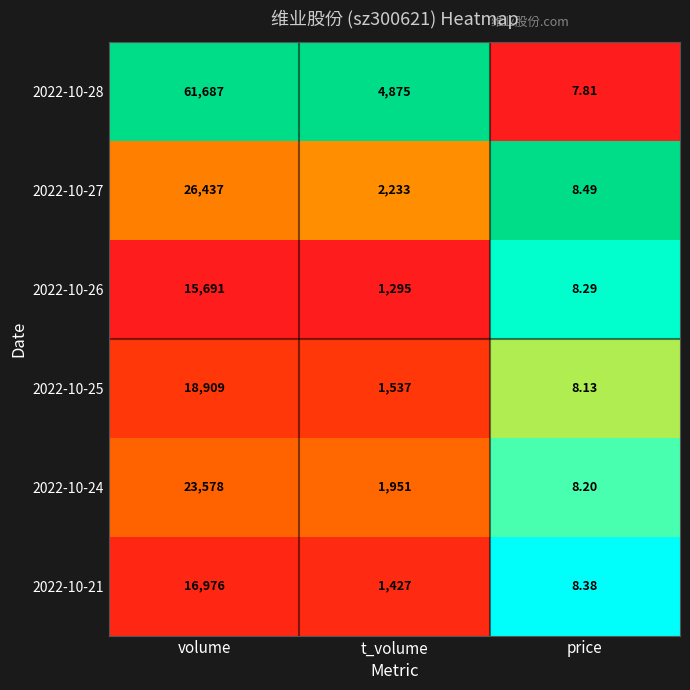

Rank the categories by 2022-10-28 value from lowest to highest.

price, t_volume, volume